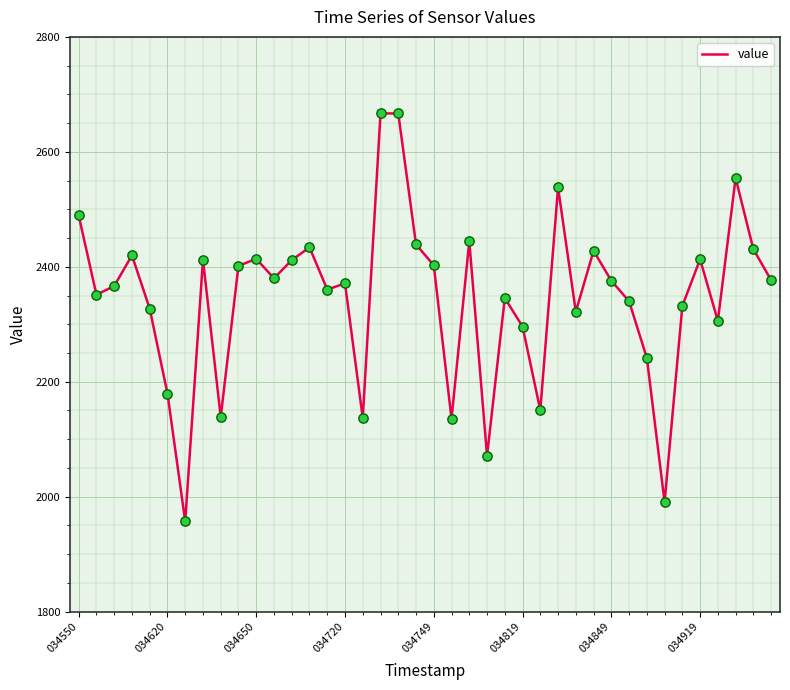

What is the difference between the maximum and minimum values?

709.8